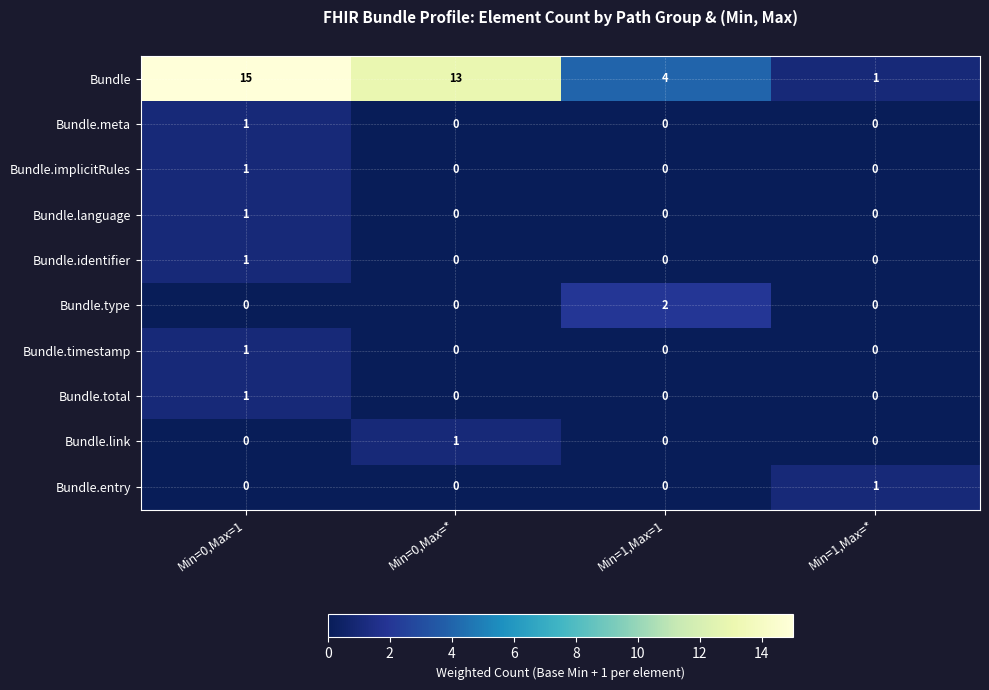

What is the maximum value shown in the chart?

15